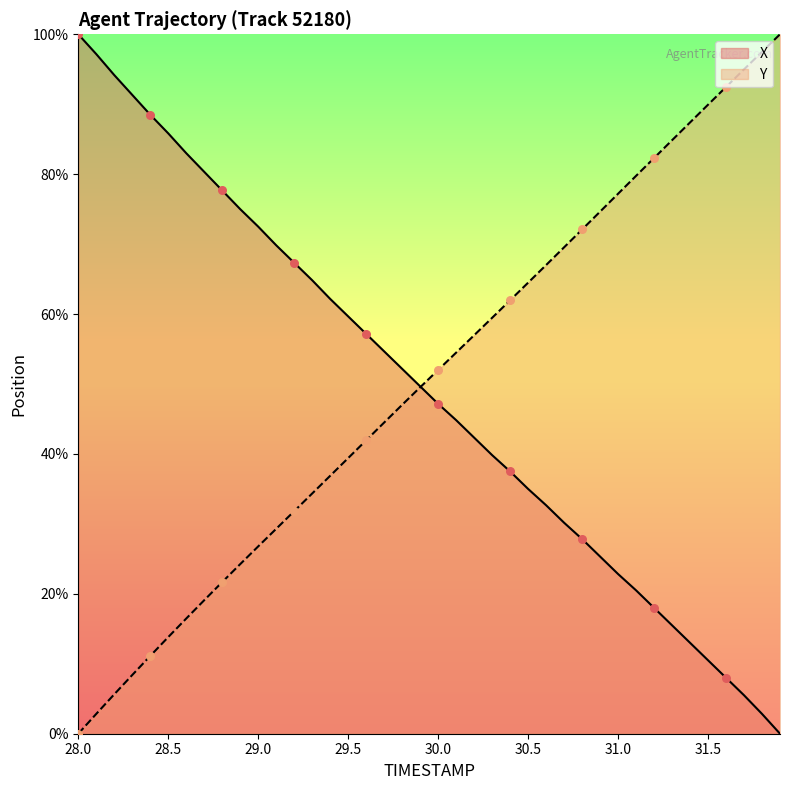

What are all the series names shown in the legend?

X, Y